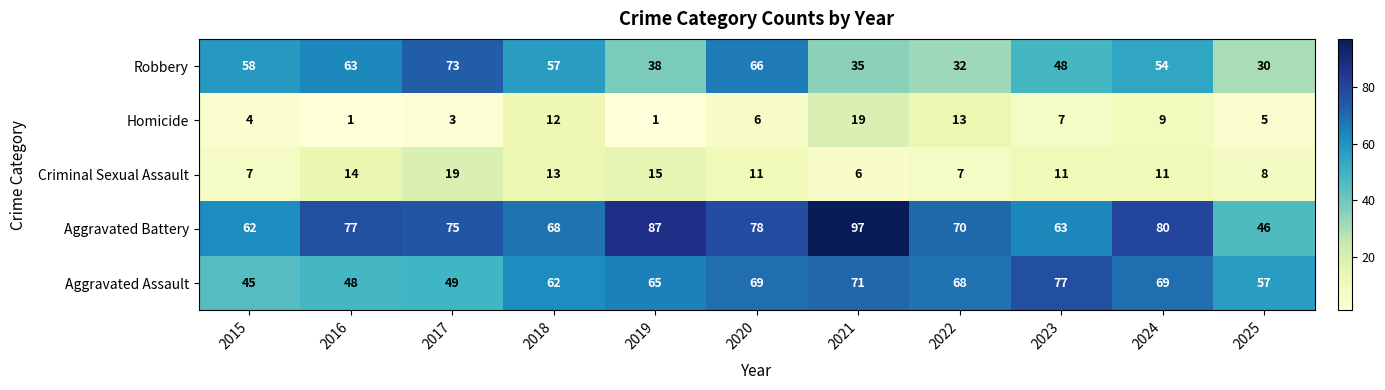

Which series has the largest range (max minus min)?

Aggravated Battery